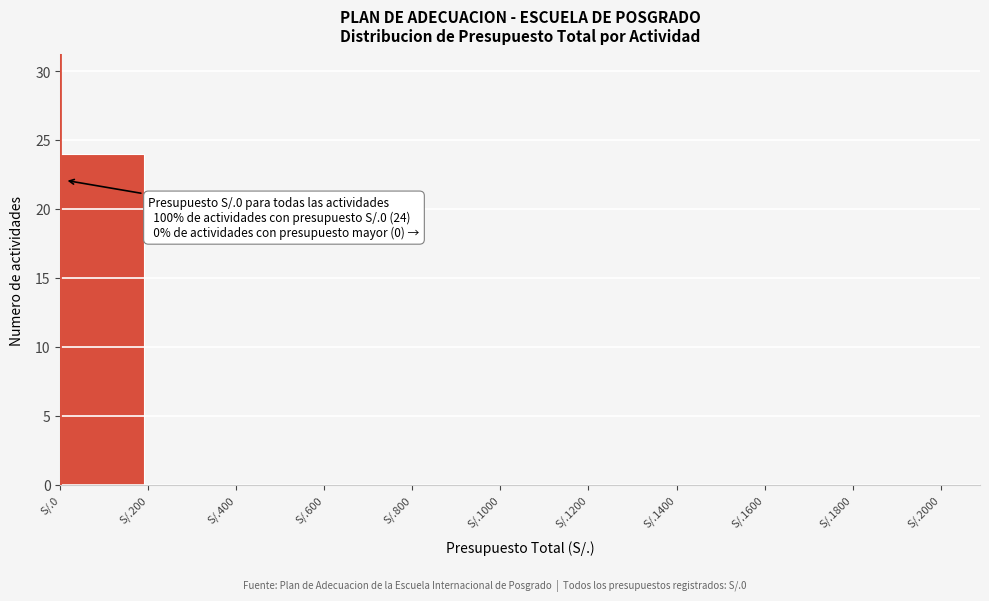

Reading right to left, extract all data points from this chart.

S/.1800=0	S/.1600=0	S/.1400=0	S/.1200=0	S/.1000=0	S/.800=0	S/.600=0	S/.400=0	S/.200=0	S/.0=24